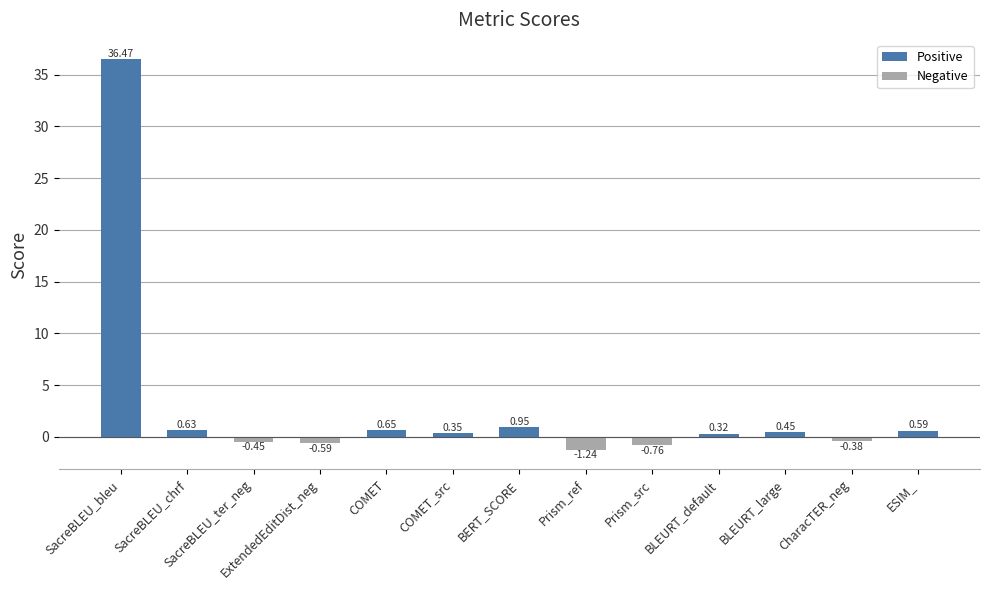

What is the label of the 2nd bar from the right?

CharacTER_neg